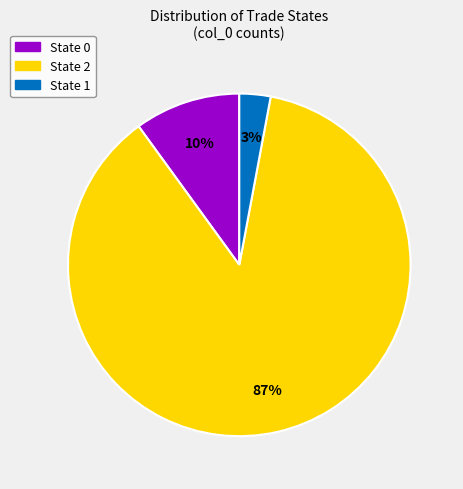

To the nearest percent, what is the average slice percentage?

33%